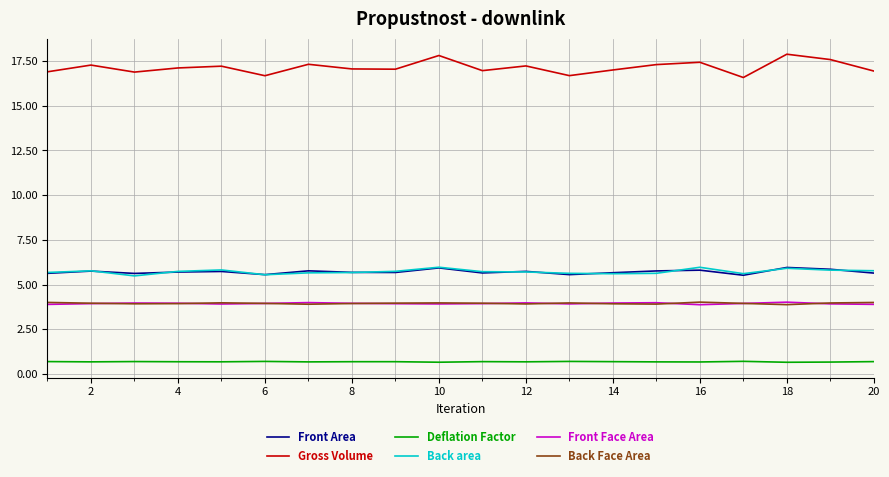

Which series has the largest total across all categories?

Gross Volume